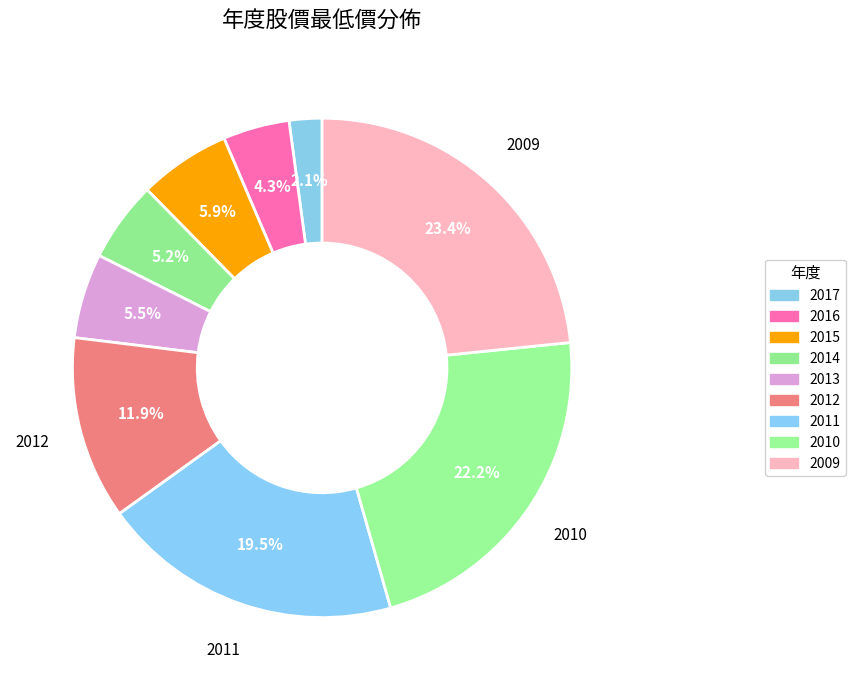

Do 2009 and 2012 together represent more than half of the pie?

No